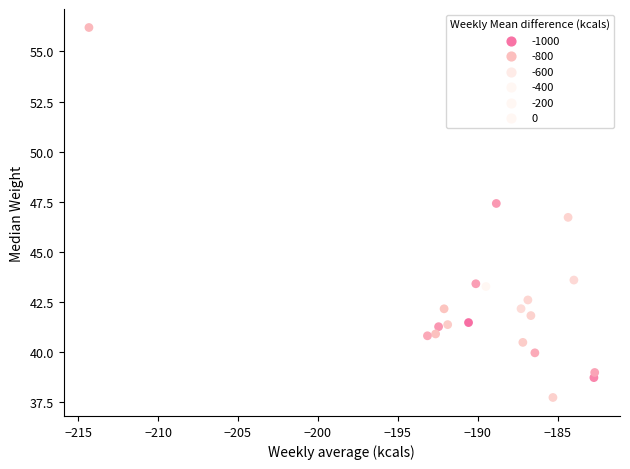

What is the range of X values (max minus min)?

31.6